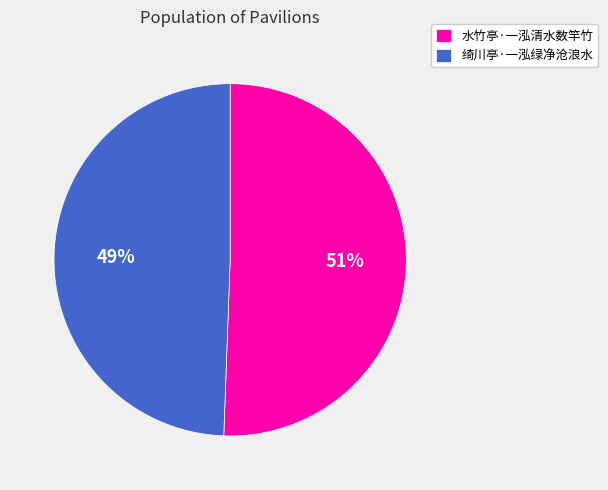

Combined, do 水竹亭·一泓清水数竿竹 and 绮川亭·一泓绿净沧浪水 account for over 50%?

Yes